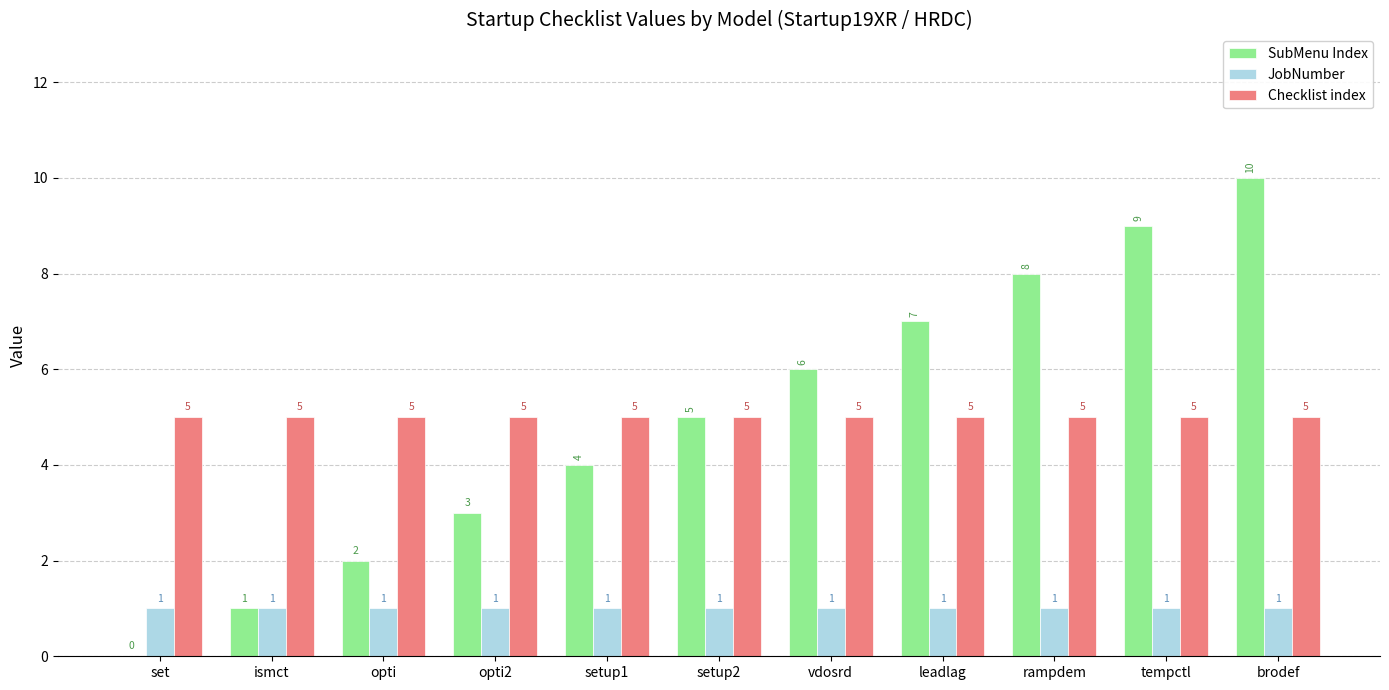

What is the total value across all series at setup2?

11